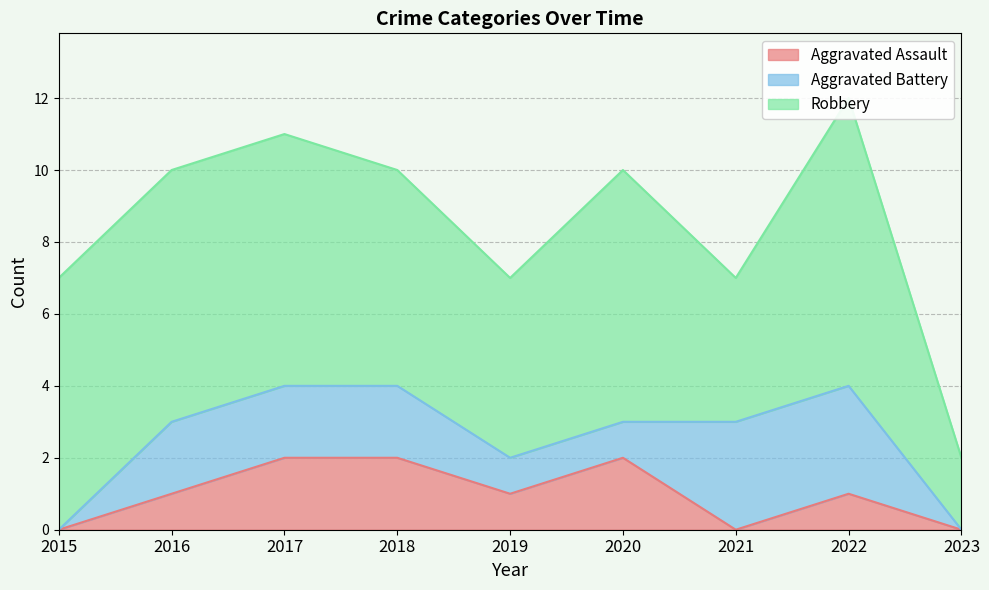

What is the spread (max minus min) of values at 2018?

4